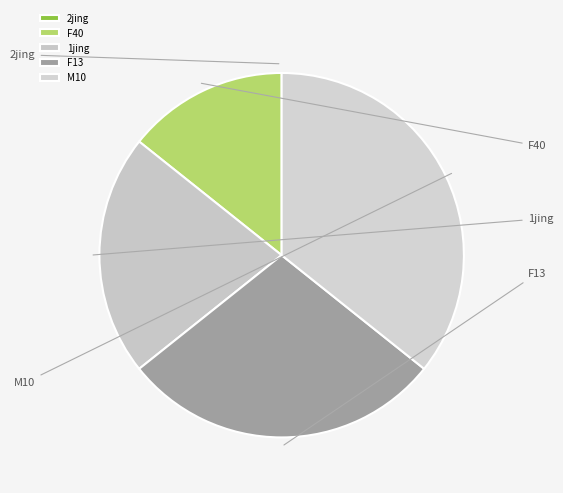

Count the number of slices in the pie.

5